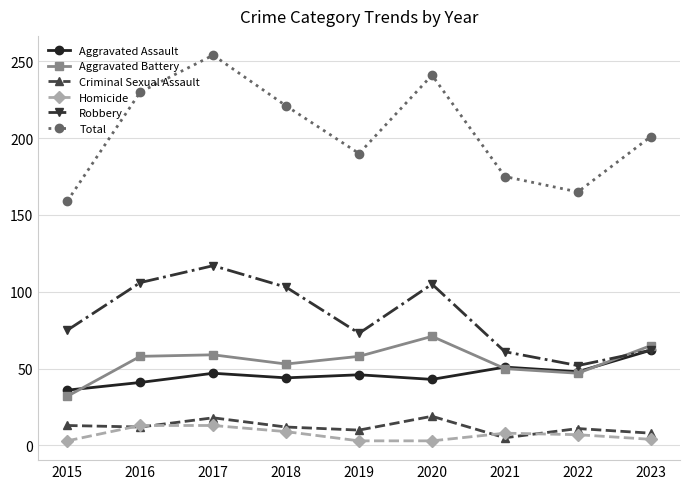

Where is the first local minimum for Total?

2019